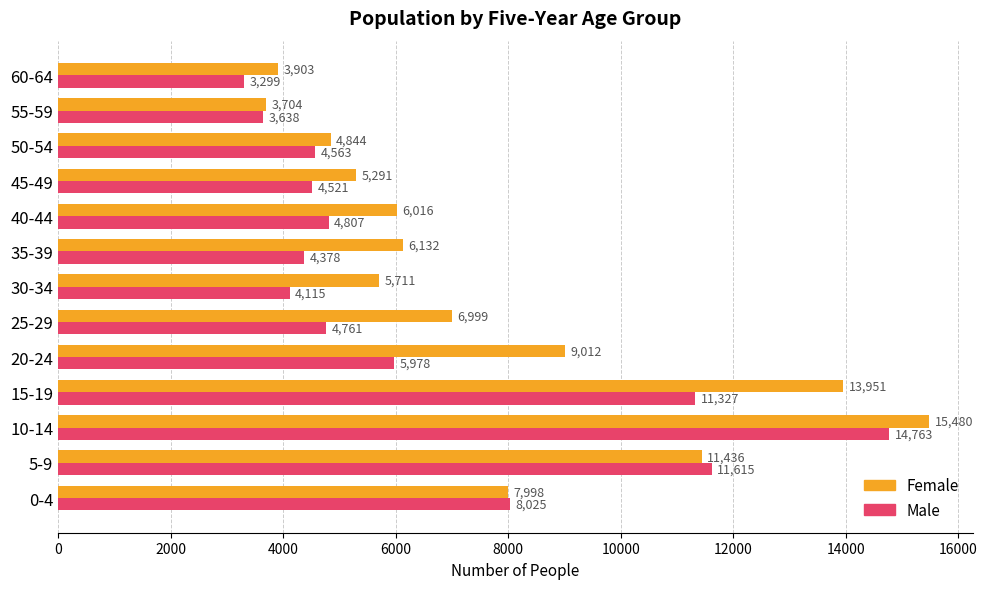

What is the greatest value displayed?

15480